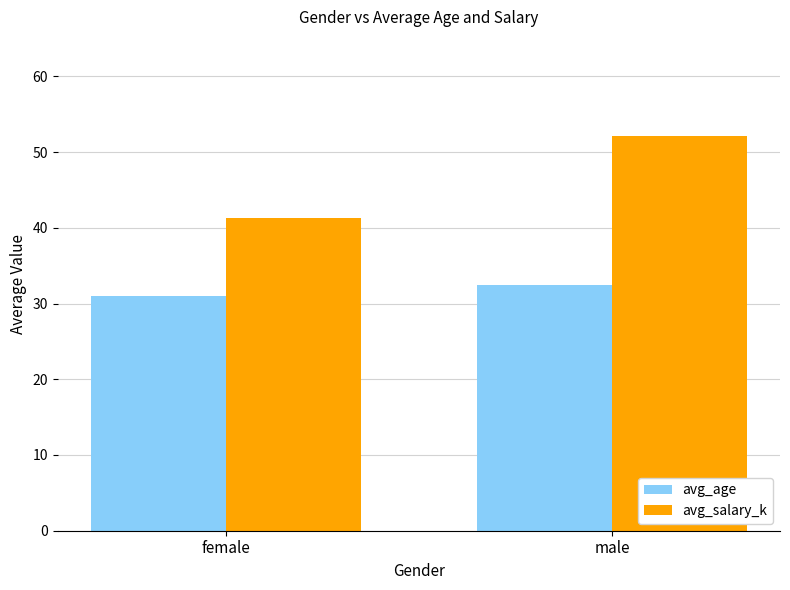

What is the difference between the avg_age values at male and female?

1.5